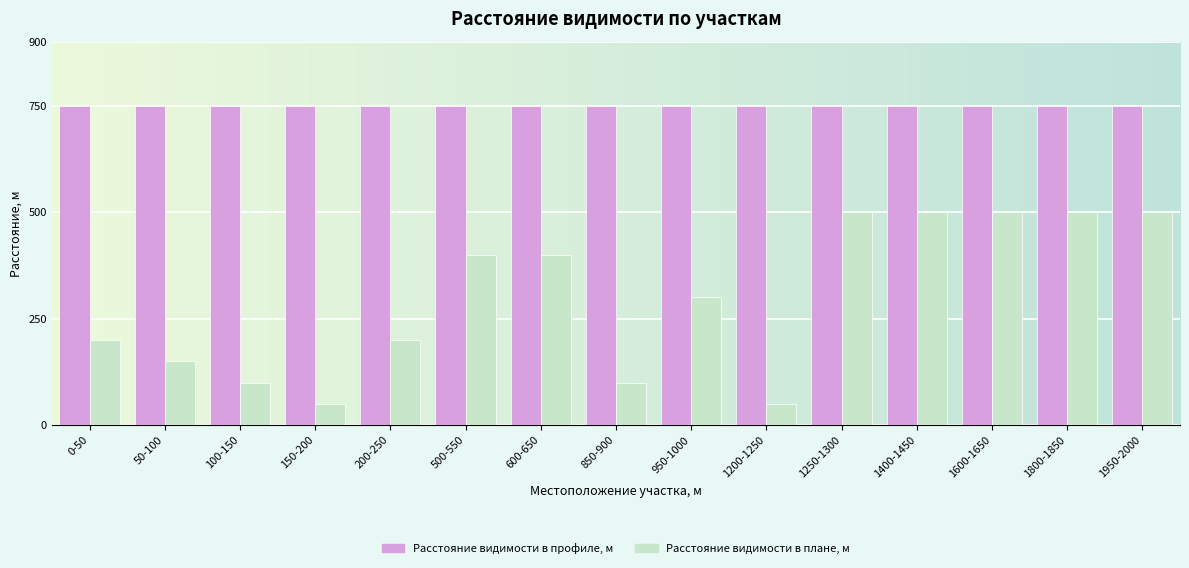

Which series changed the most between 950-1000 and 1250-1300?

Расстояние видимости в плане, м